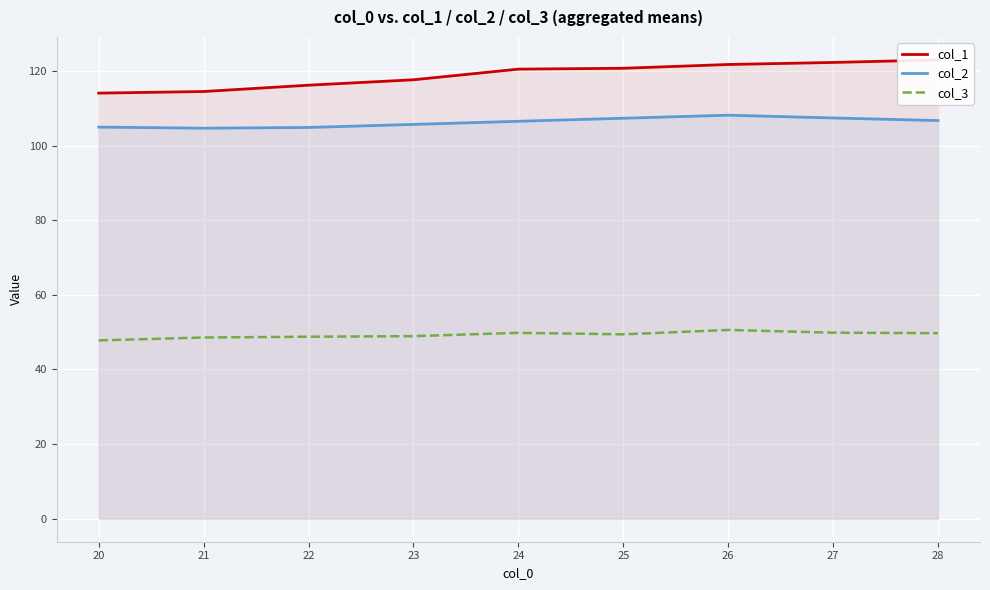

What is the value of the col_2 point at the 6th from the left?

107.3